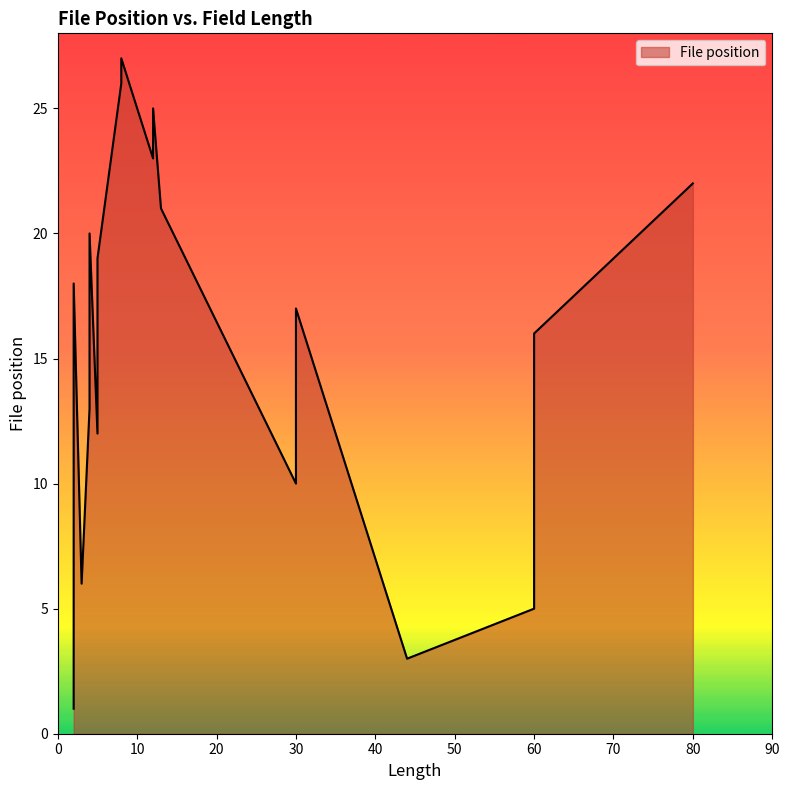

True or false: the data shows 25 at 12.

True